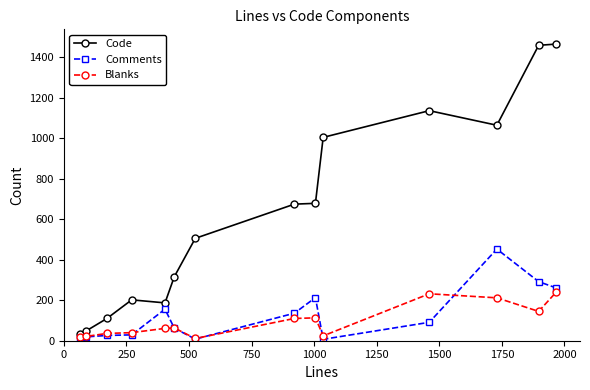

True or false: Code has more than 0 points higher than both neighbors.

True